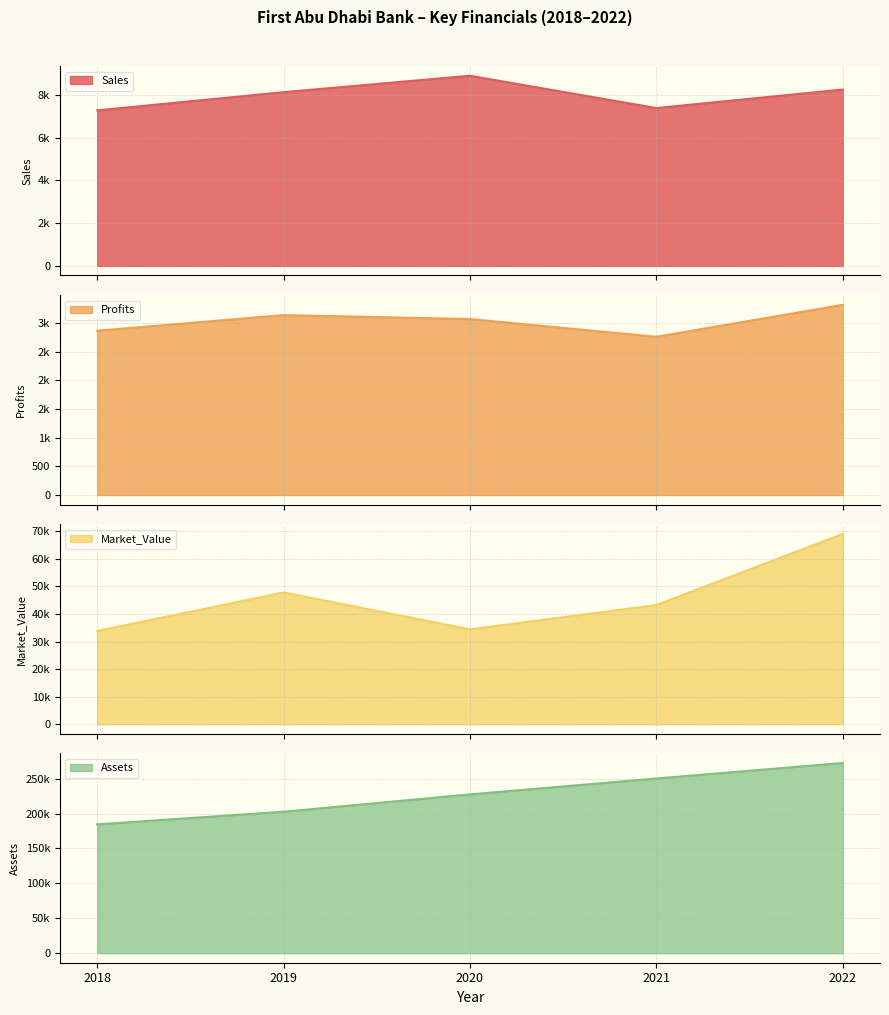

True or false: Assets and Sales intersect in this chart.

False